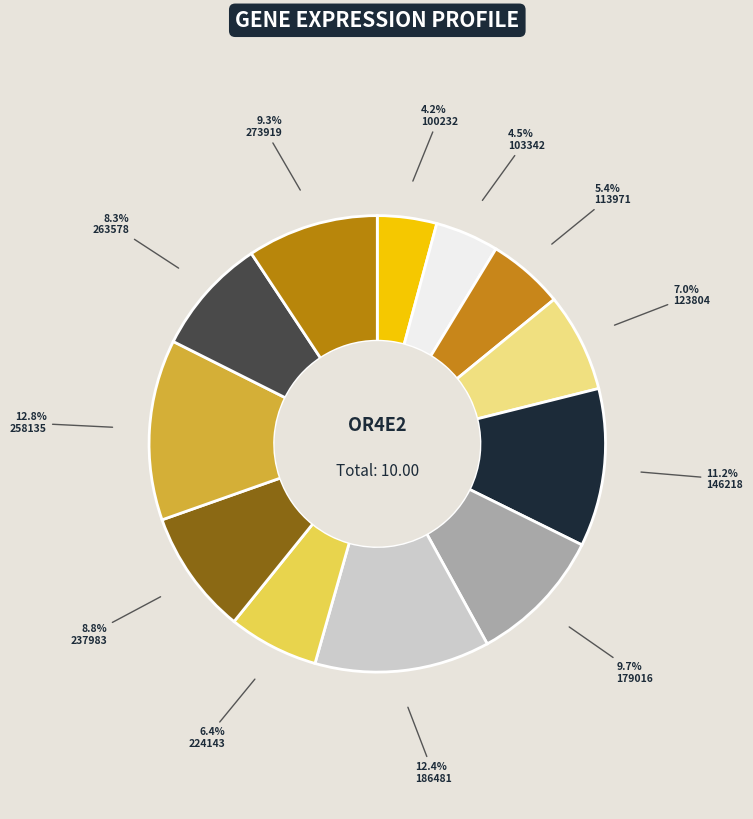

Count the number of slices in the pie.

12